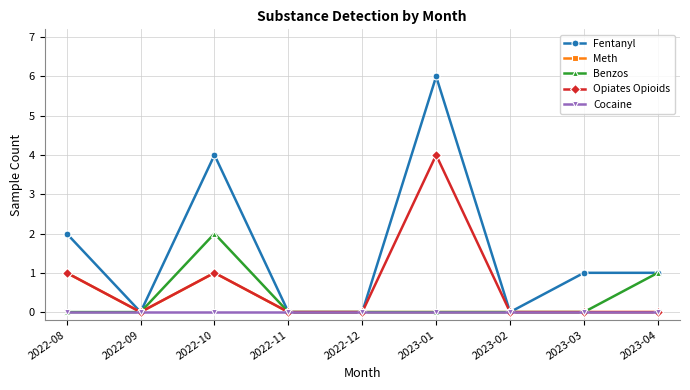

What is the difference between the second highest and minimum values in the Benzos series?

1